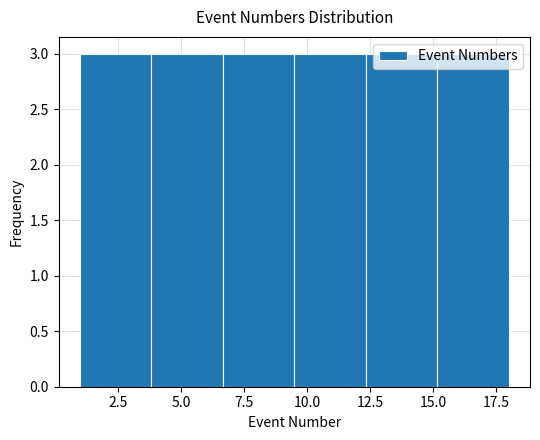

Reading left to right, transcribe this chart: for each bar, give the range it covers on the x-axis and its height. Neither the bar edges nor the heights are printed on the chart, so give them approximately, as read against the axes.

1.0 to 4.0: 3
4.0 to 6.5: 3
6.5 to 9.5: 3
9.5 to 12.5: 3
12.5 to 15.0: 3
15.0 to 18.0: 3